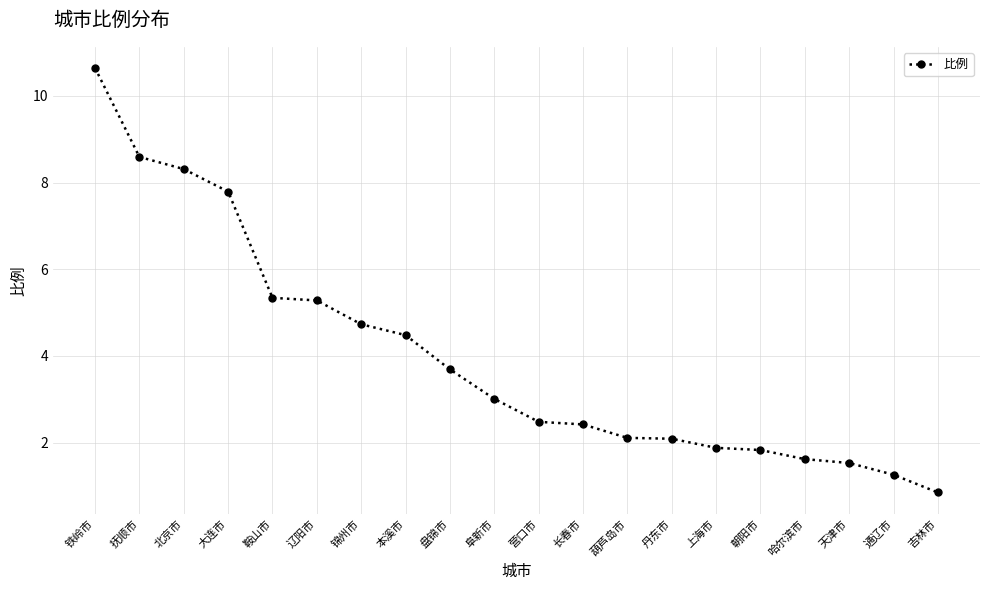

What is the greatest value displayed?

10.6